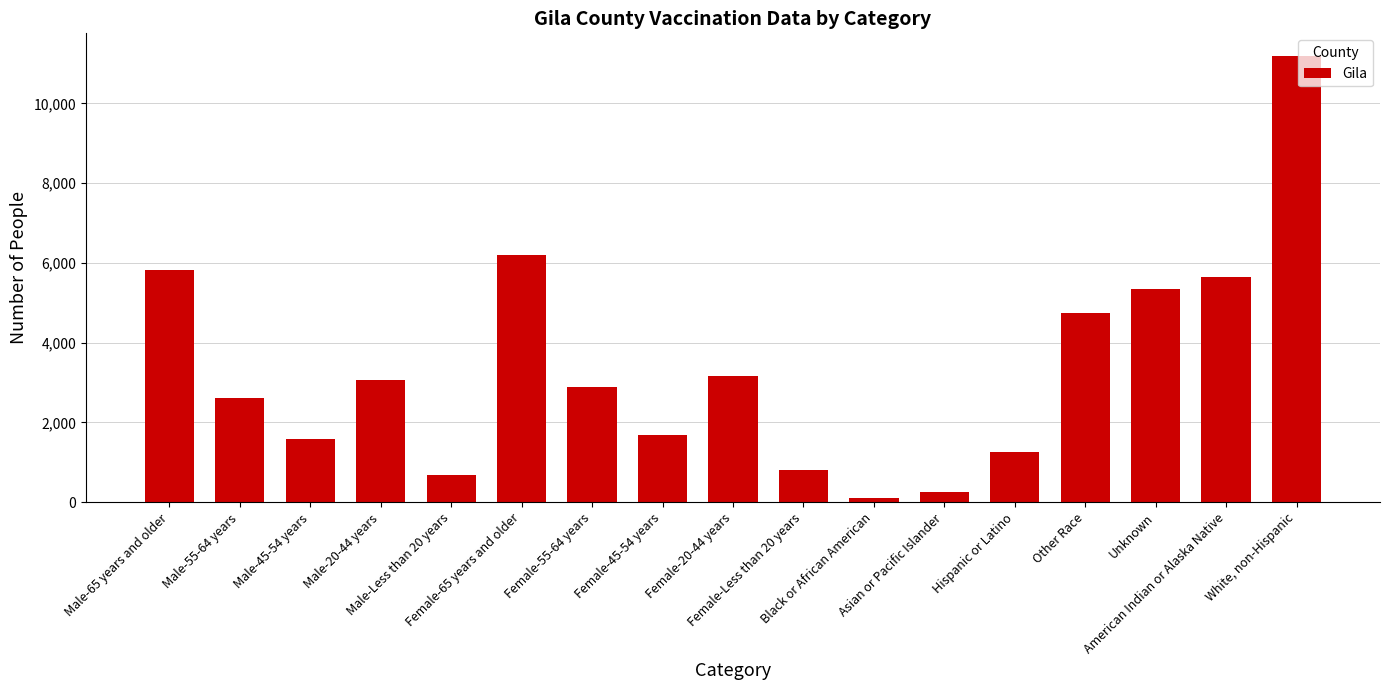

What is the approximate value at American Indian or Alaska Native, to the nearest 100?

5700